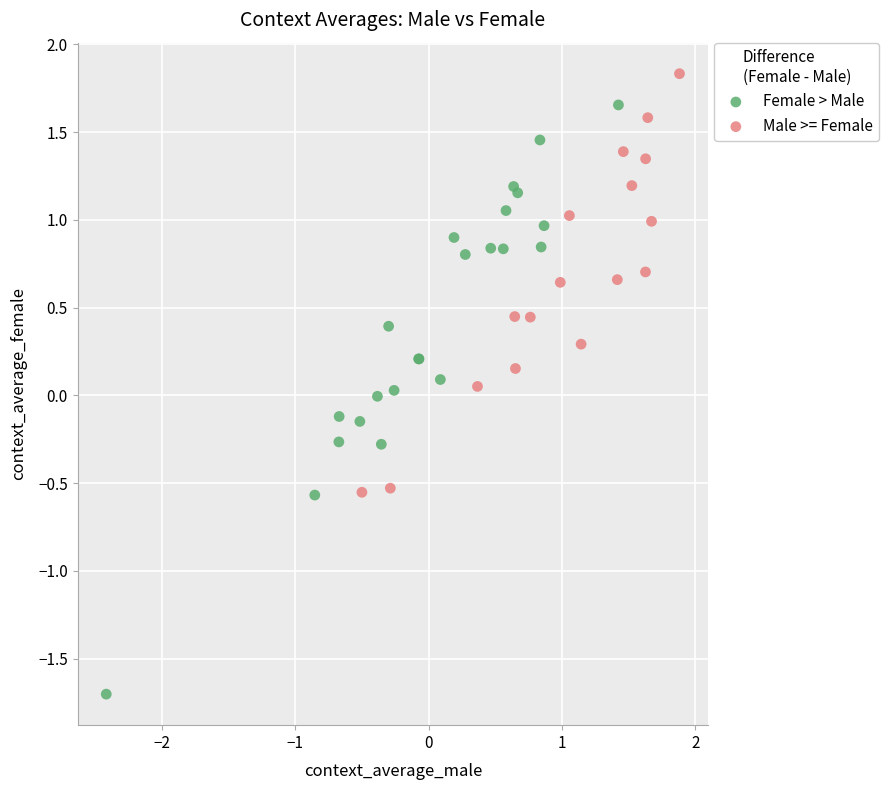

Which series reaches the minimum Y coordinate?

Female > Male